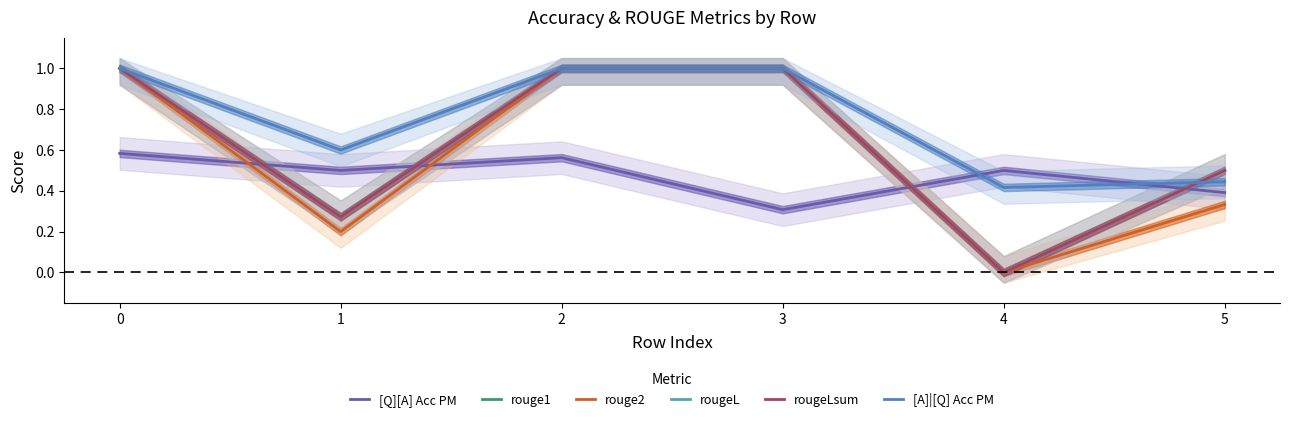

Is it true that rouge1 equals 0.7 at 3?

False